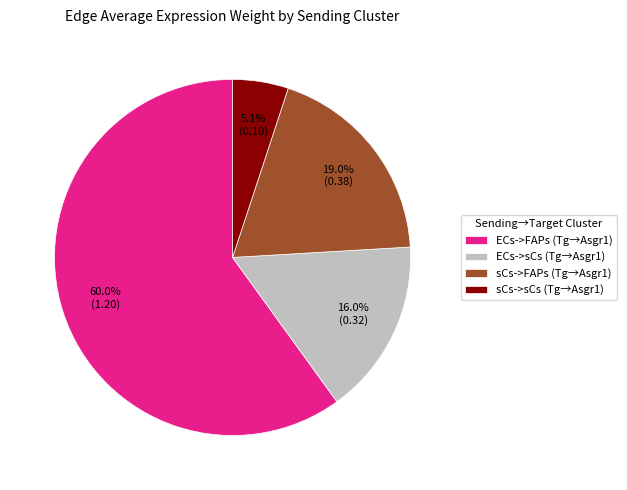

Which has a higher value, sCs->sCs or sCs->FAPs?

sCs->FAPs